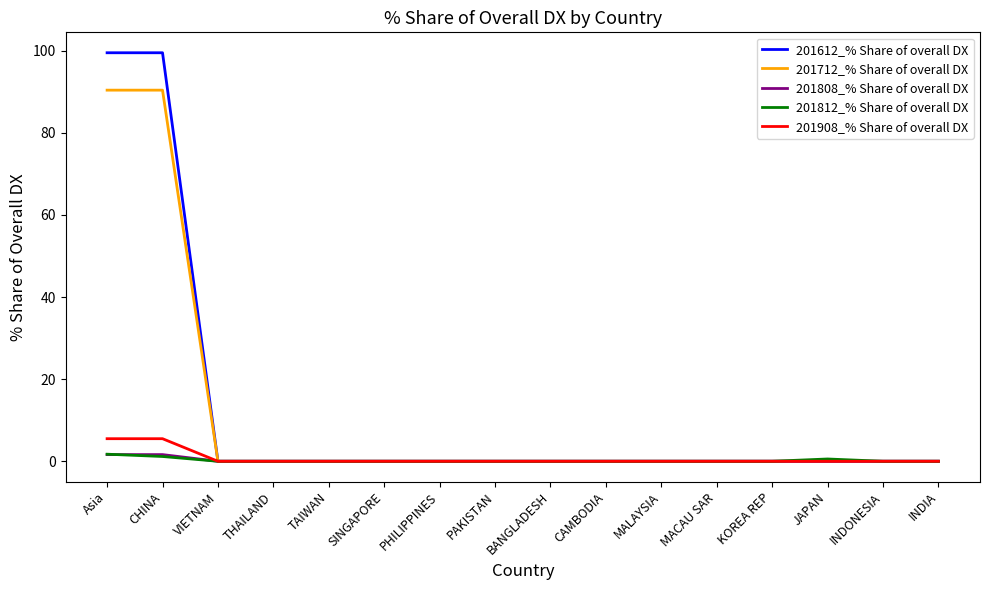

Reading left to right, extract all data points from this chart.

201612_% Share of overall DX: 99.5	99.5	0.0	0.0	0.0	0.0	0.0	0.0	0.0	0.0	0.0	0.0	0.0	0.0	0.0	0.0
201712_% Share of overall DX: 90.4	90.4	0.0	0.0	0.0	0.0	0.0	0.0	0.0	0.0	0.0	0.0	0.0	0.0	0.0	0.0
201808_% Share of overall DX: 1.6	1.6	0.0	0.0	0.0	0.0	0.0	0.0	0.0	0.0	0.0	0.0	0.0	0.0	0.0	0.0
201812_% Share of overall DX: 1.7	1.2	0.0	0.0	0.0	0.0	0.0	0.0	0.0	0.0	0.0	0.0	0.0	0.6	0.0	0.0
201908_% Share of overall DX: 5.5	5.5	0.0	0.0	0.0	0.0	0.0	0.0	0.0	0.0	0.0	0.0	0.0	0.0	0.0	0.0